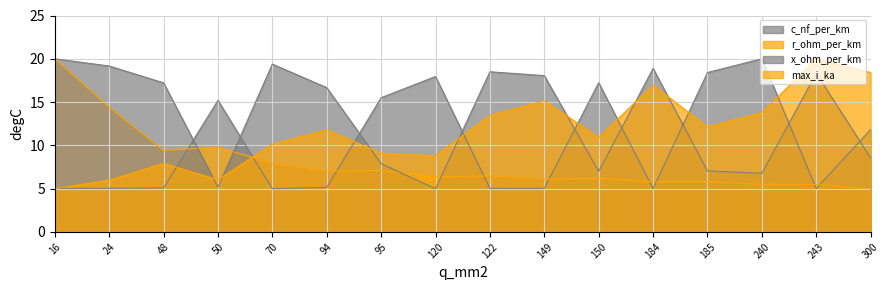

List the series in order of their overall mean, lowest first.

r_ohm_per_km, c_nf_per_km, max_i_ka, x_ohm_per_km